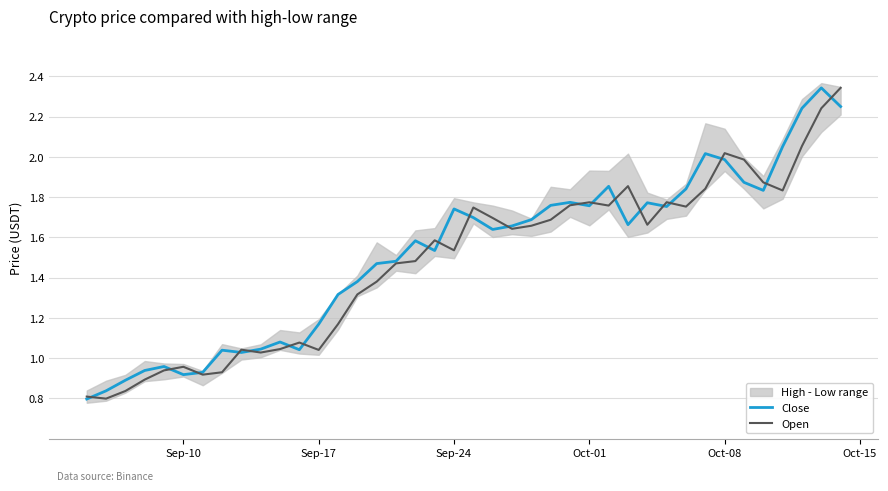

How many values in the Close series are below 1?

7